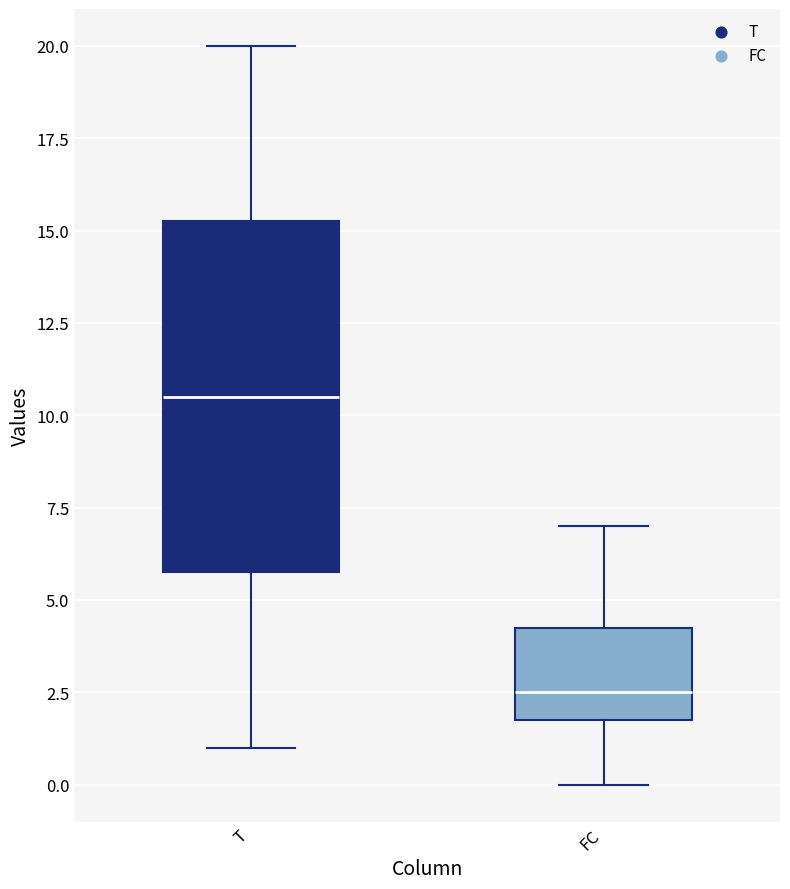

Which box is the tallest, from its lower edge to its upper edge?

T